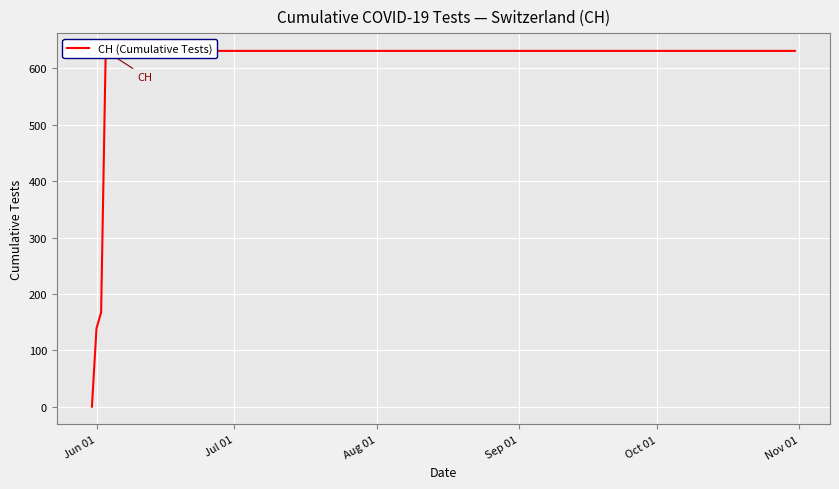

Is it true that the value at Jun 01 is 208?

False